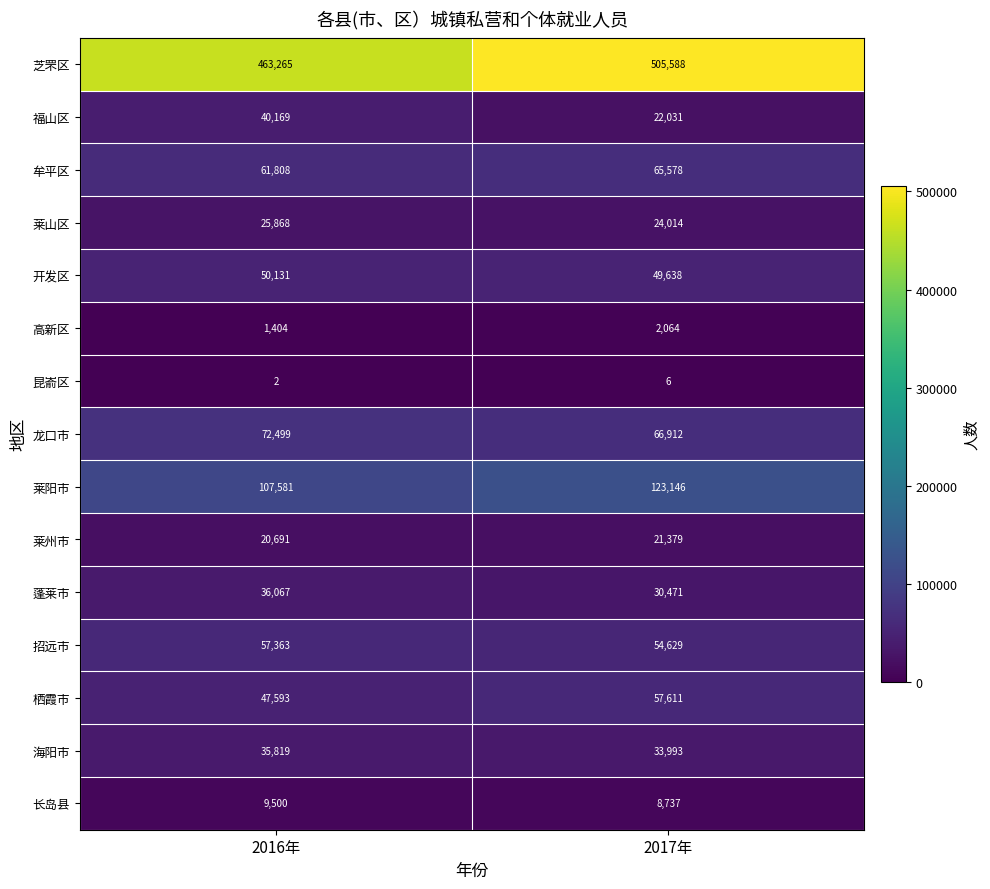

Between 2016年 and 2017年, which series saw the biggest shift?

芝罘区